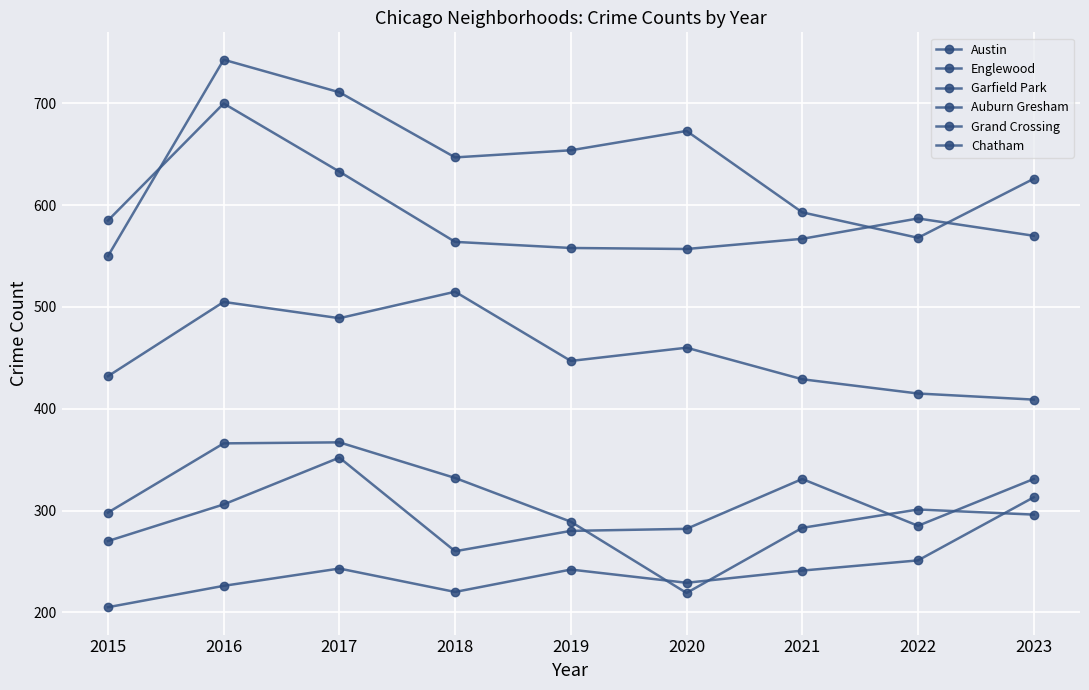

What is the value of the Grand Crossing point at the 4th from the left?

260